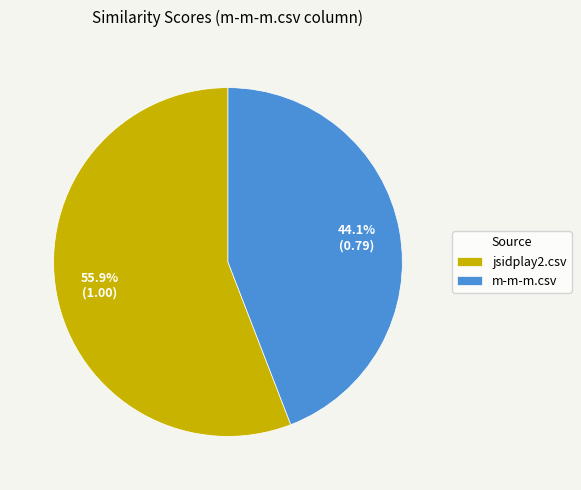

What is the ratio of the value at m-m-m.csv to the value at jsidplay2.csv?

0.8